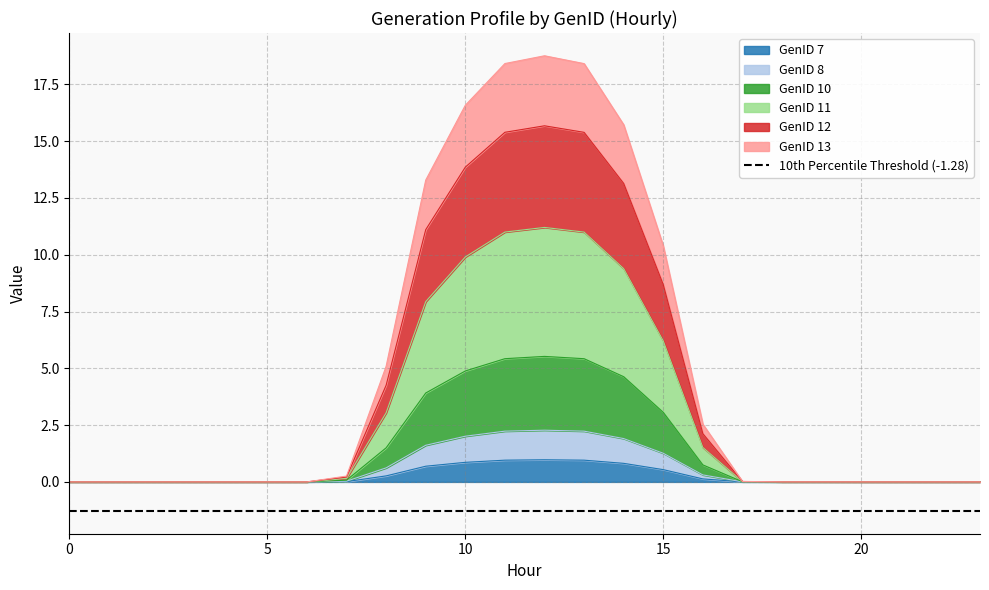

Which has a higher value, 5 or 6?

5